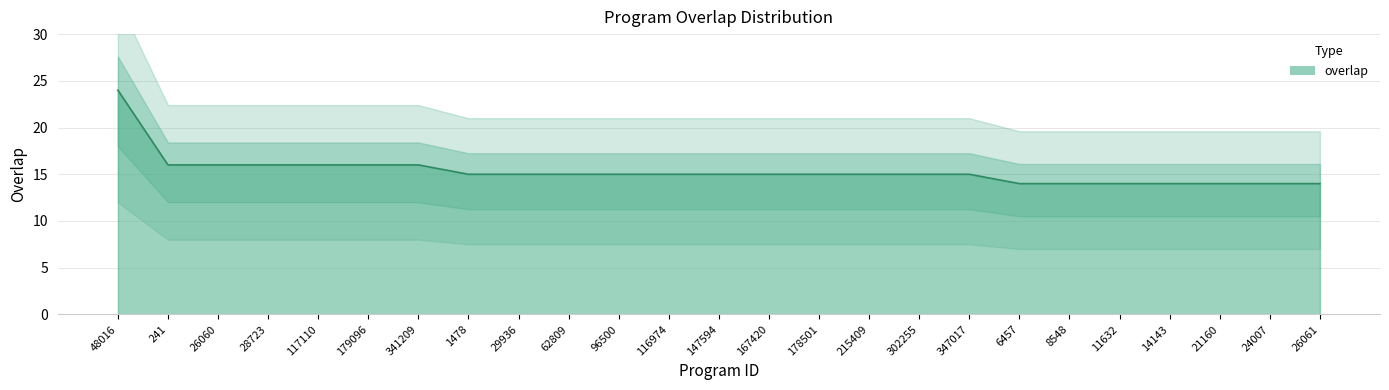

How many lines are shown in the chart?

1